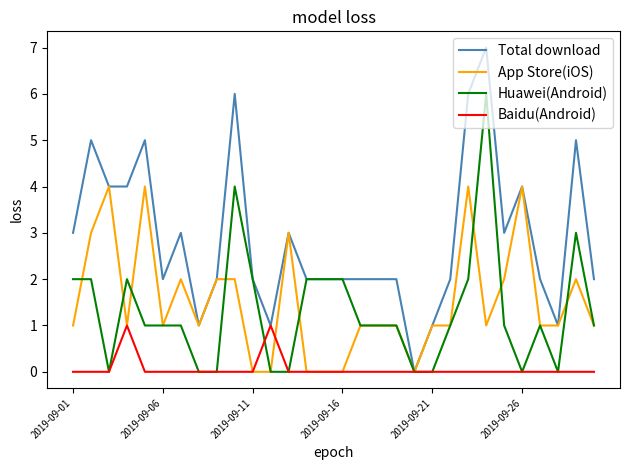

Reading left to right, list all the values displayed in this chart.

Total download: 3	5	4	4	5	2	3	1	2	6	2	1	3	2	2	2	2	2	2	0	1	2	6	7	3	4	2	1	5	2
App Store(iOS): 1	3	4	1	4	1	2	1	2	2	0	0	3	0	0	0	1	1	1	0	1	1	4	1	2	4	1	1	2	1
Huawei(Android): 2	2	0	2	1	1	1	0	0	4	2	0	0	2	2	2	1	1	1	0	0	1	2	6	1	0	1	0	3	1
Baidu(Android): 0	0	0	1	0	0	0	0	0	0	0	1	0	0	0	0	0	0	0	0	0	0	0	0	0	0	0	0	0	0